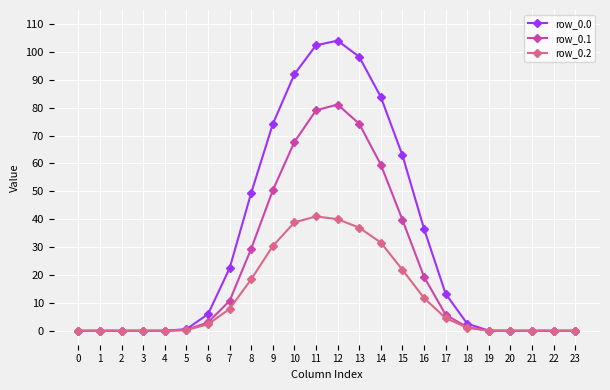

What is the spread (max minus min) of values at 14?

52.2